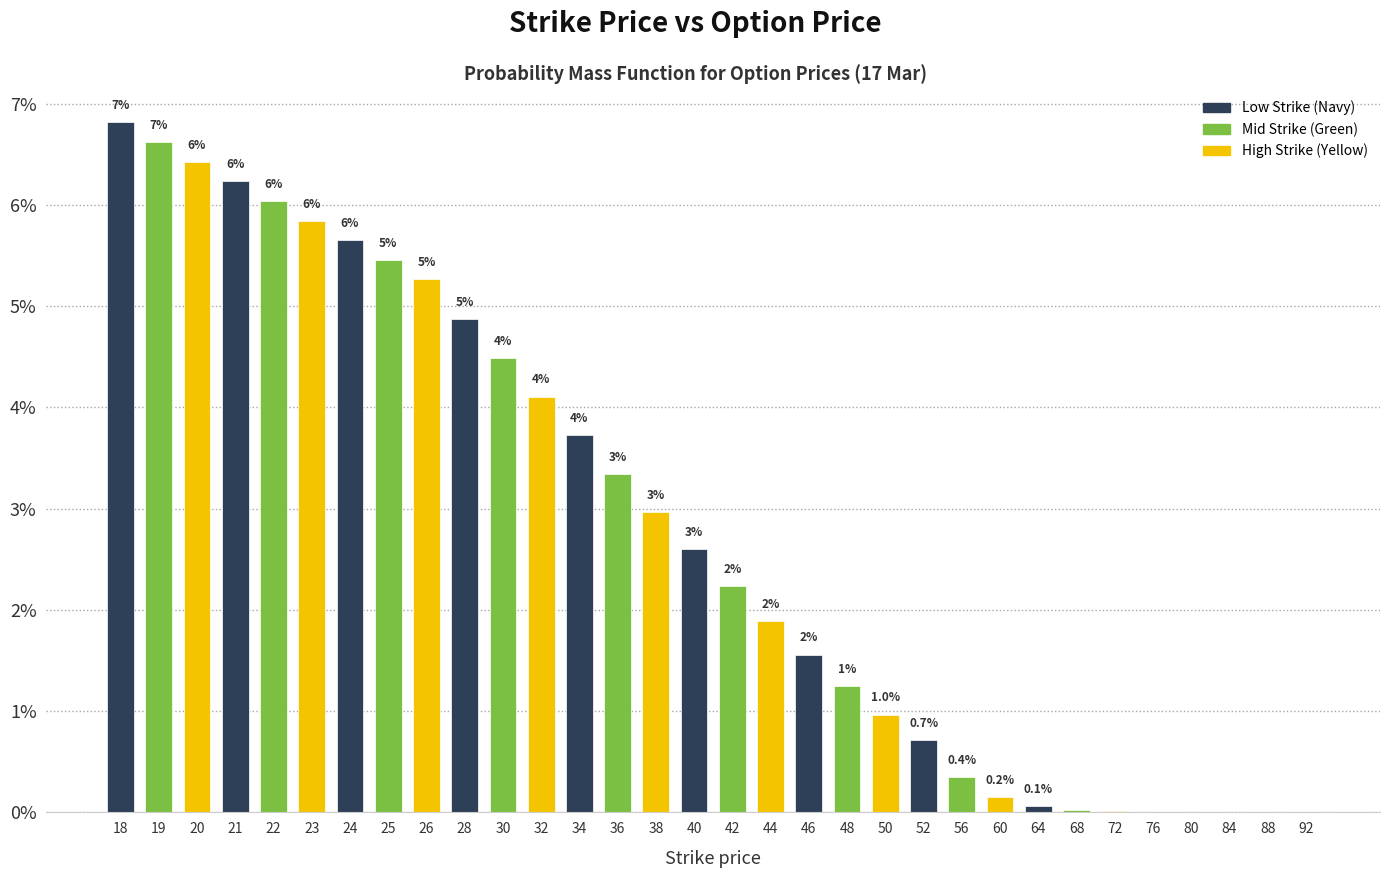

At which label is the value closest to 3?

38